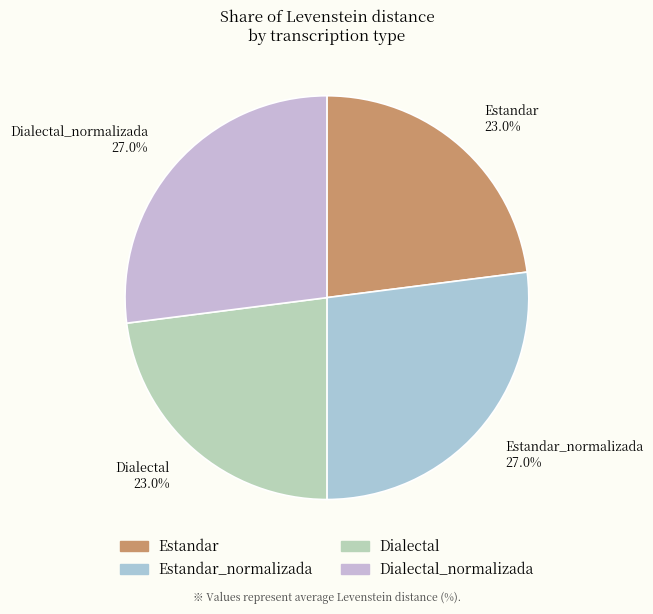

Does Estandar 23.0% represent more than half of the total?

No